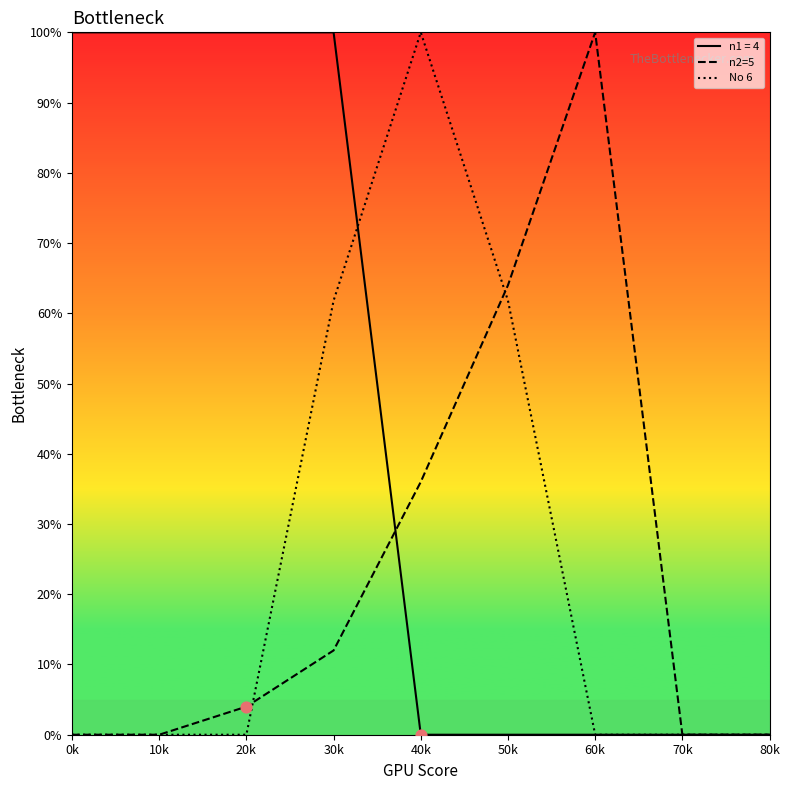

Which series reaches the minimum Y coordinate?

n2=5